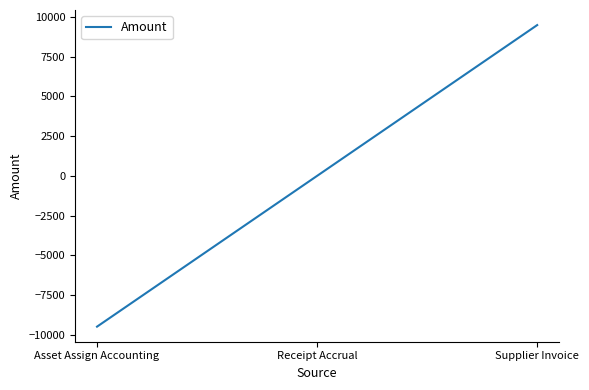

Rank the categories by value from lowest to highest.

Asset Assign Accounting, Receipt Accrual, Supplier Invoice